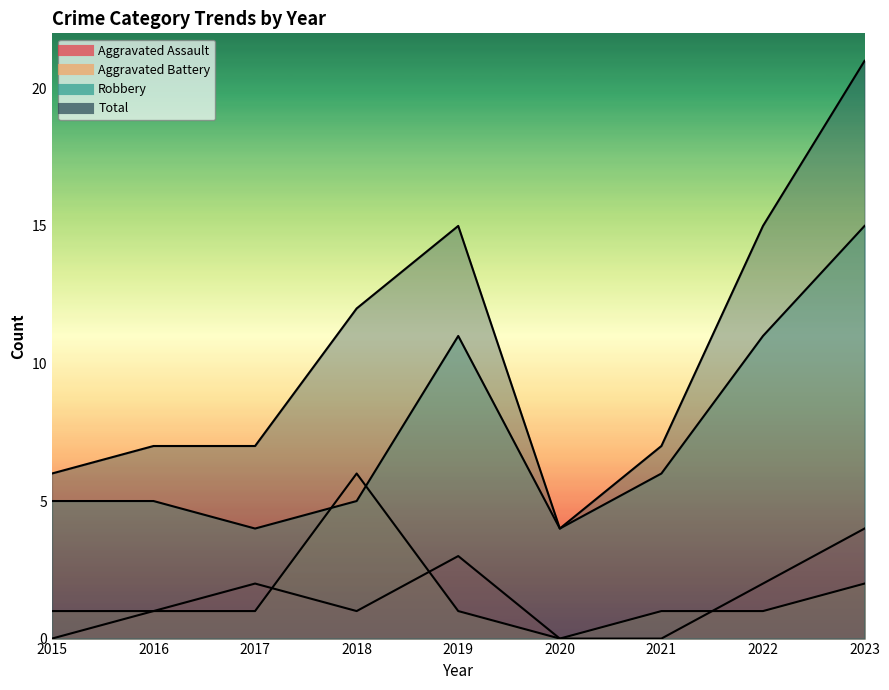

How many data points in Total are less than 7?

2